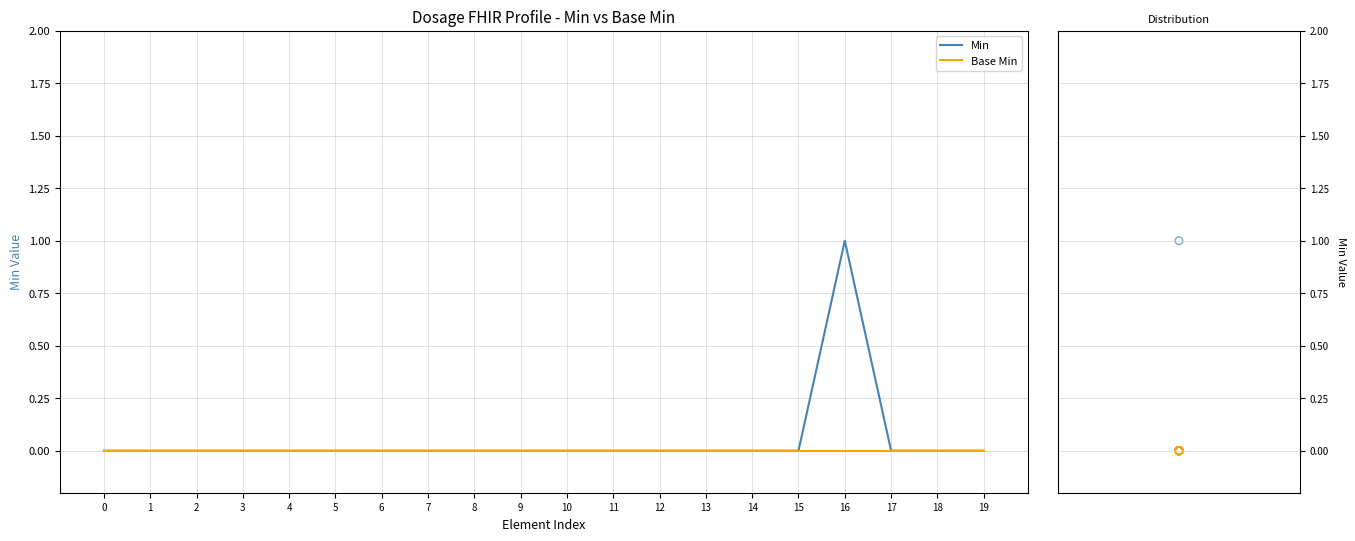

Is the value of Base Min at 18 greater than the value of Min at 4?

No